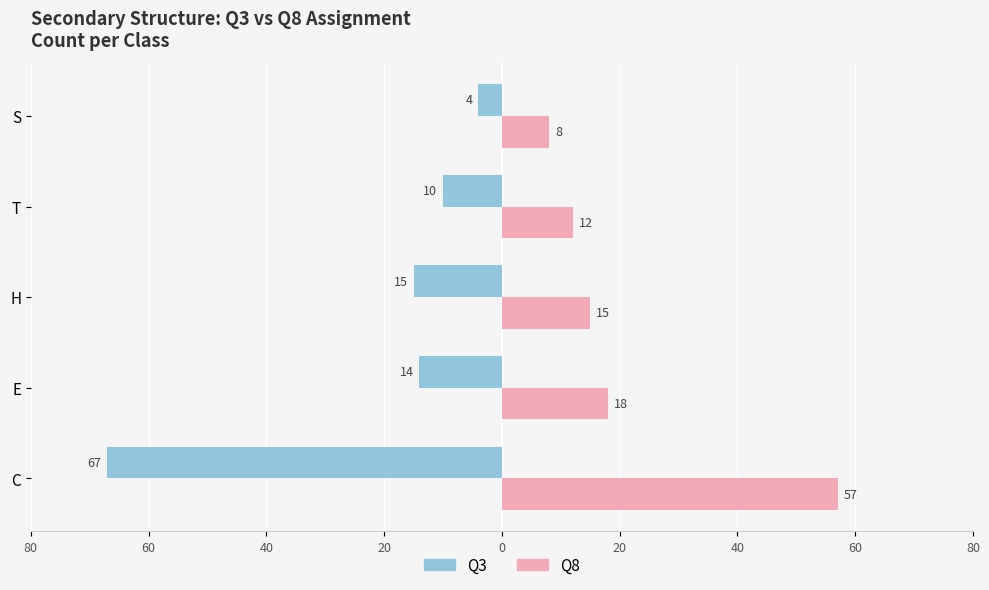

What is the difference between the maximum and minimum values in the Q8 series?

49